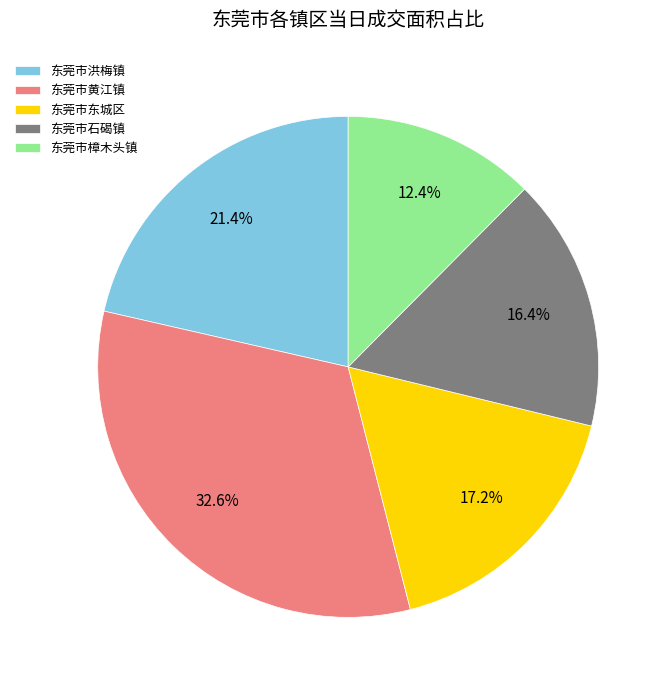

Is there any slice that represents more than half of the pie?

No